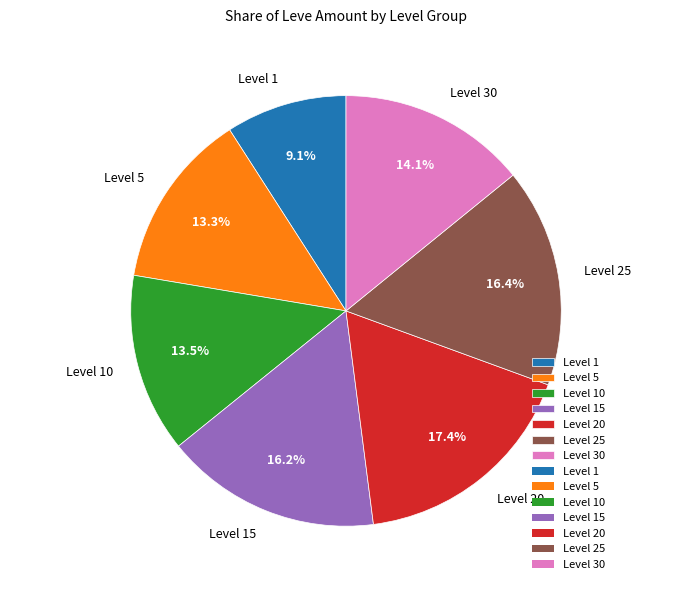

Which slice is the smallest?

Level 1